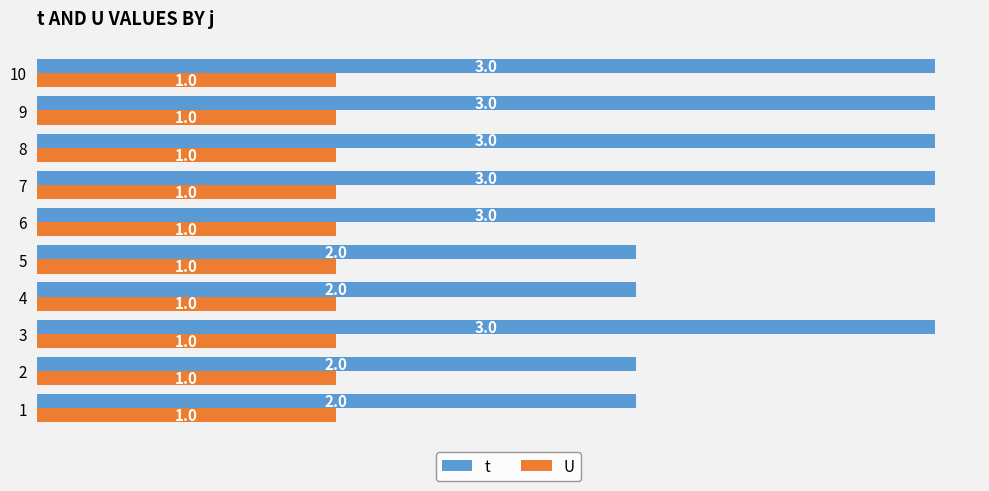

Which series has the largest range (max minus min)?

t